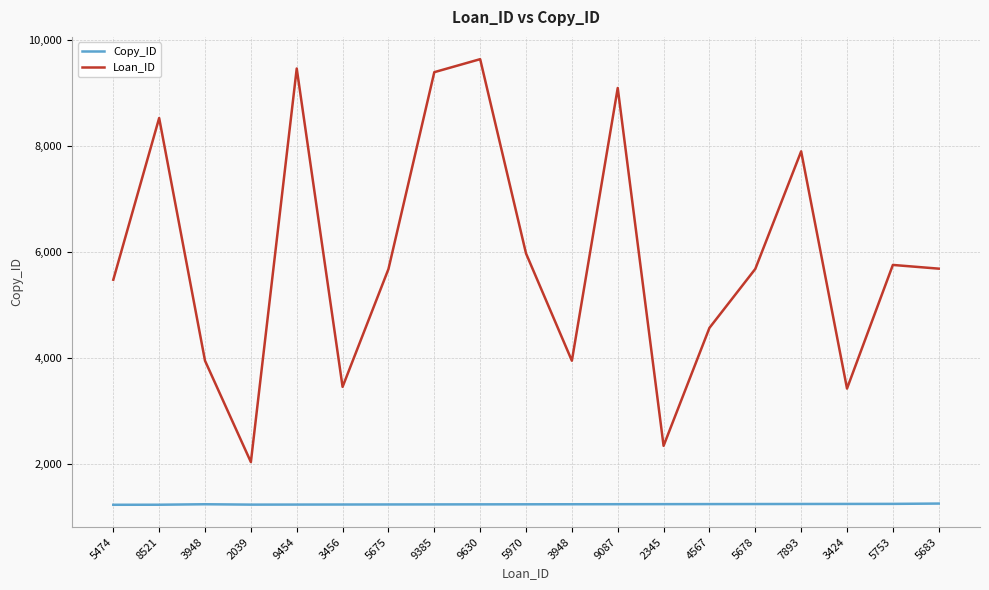

What is the sum of the Loan_ID values at 8521 and 3424?

11945